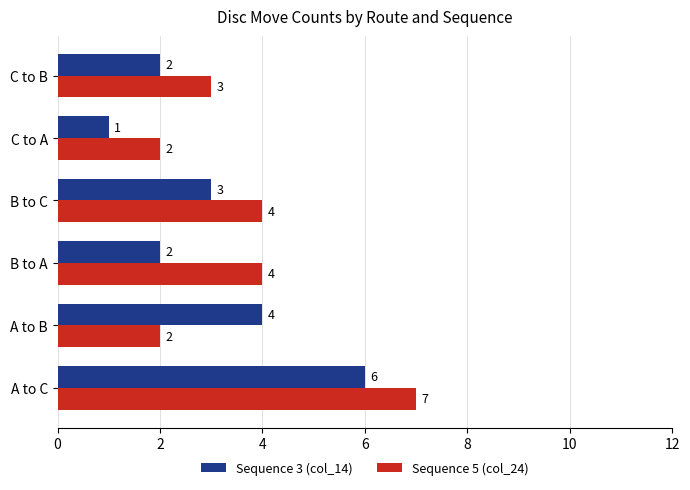

What is the difference between the maximum and minimum values in the Sequence 3 (col_14) series?

5